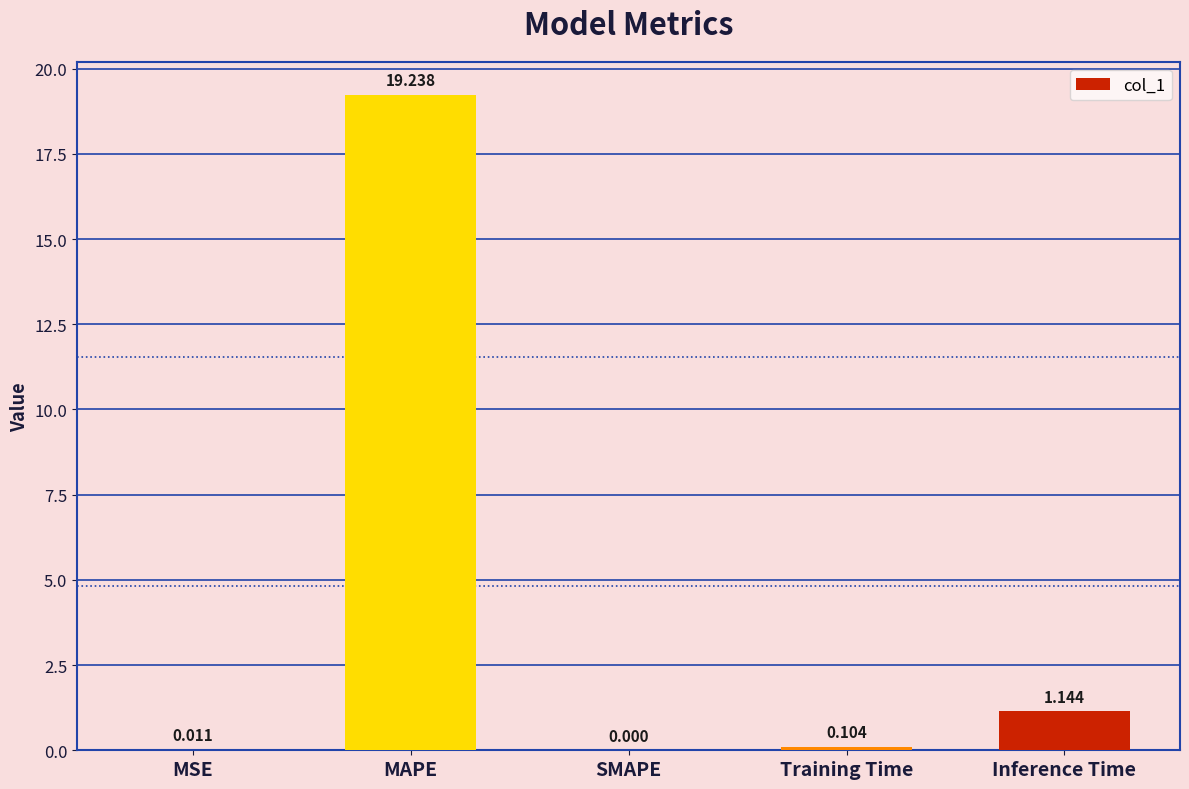

Which has a higher value, Training Time or MSE?

Training Time